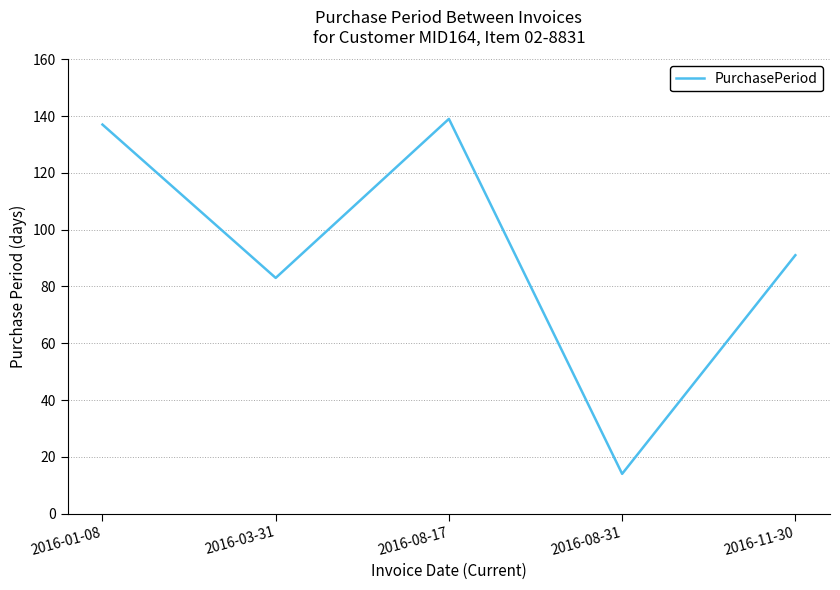

True or false: the data shows 132 at 2016-03-31.

False